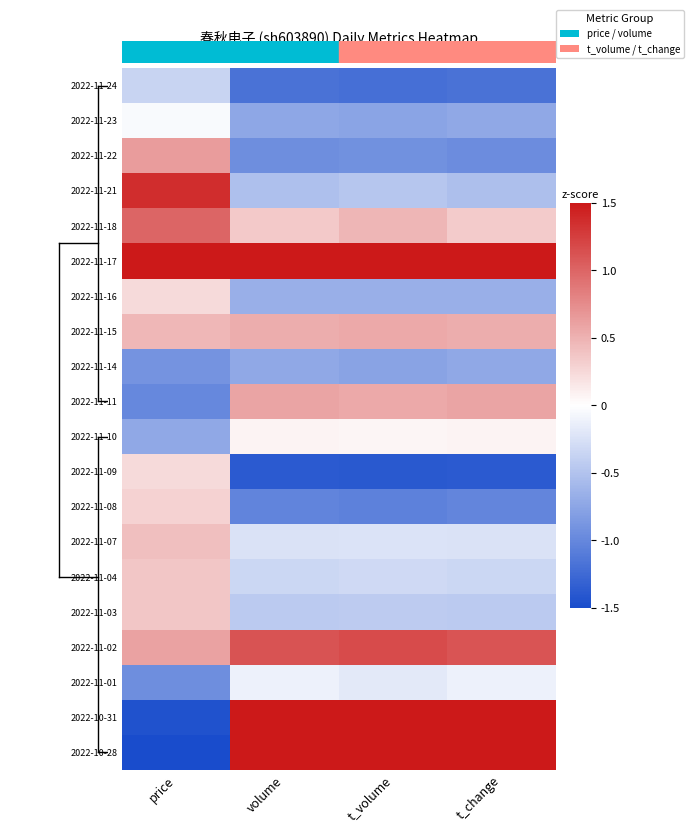

What is the smallest value displayed?

-1.5